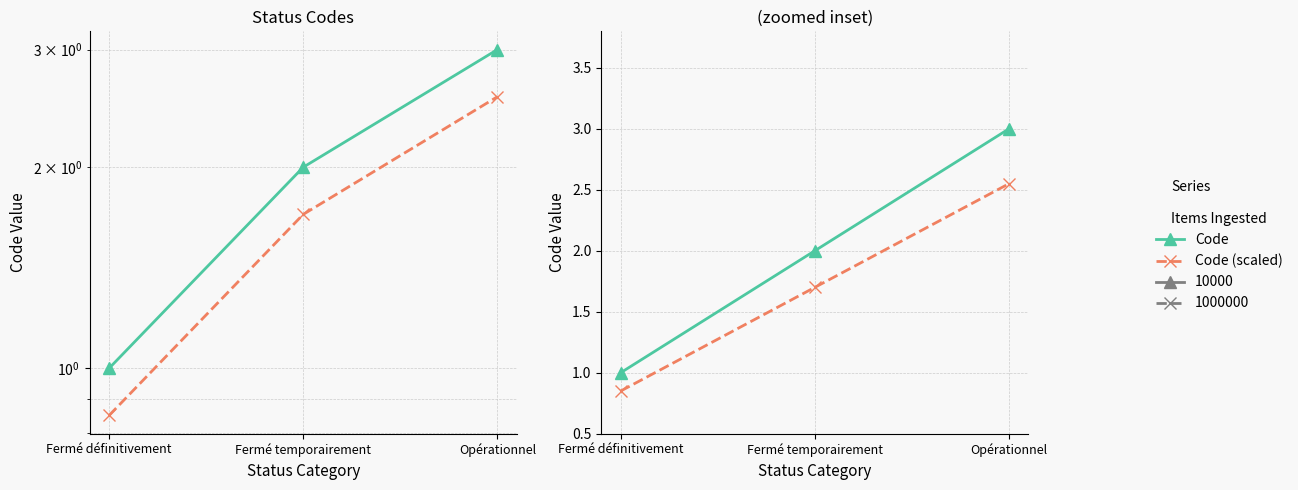

Reading left to right, list all the values displayed in this chart.

Code (10000): 1.0	2.0	3.0
Code (1000000): 0.8	1.7	2.5